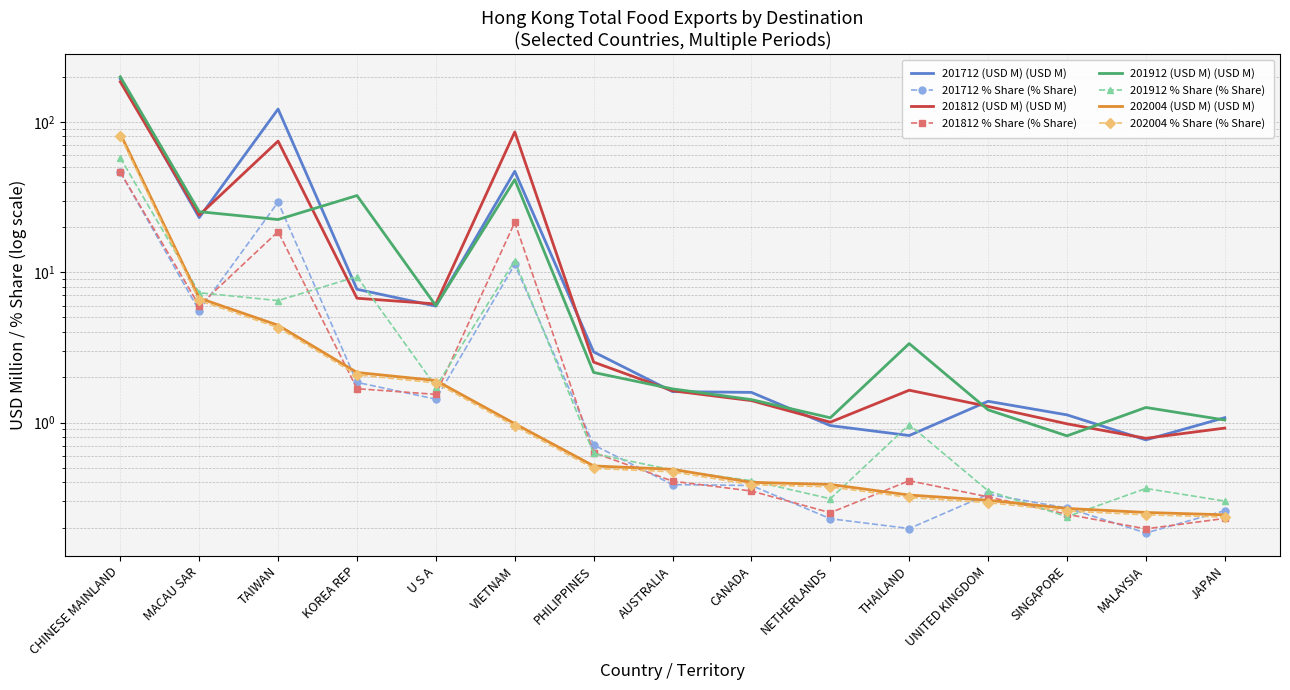

Between CHINESE MAINLAND and AUSTRALIA, which series saw the biggest shift?

201912 (USD M)